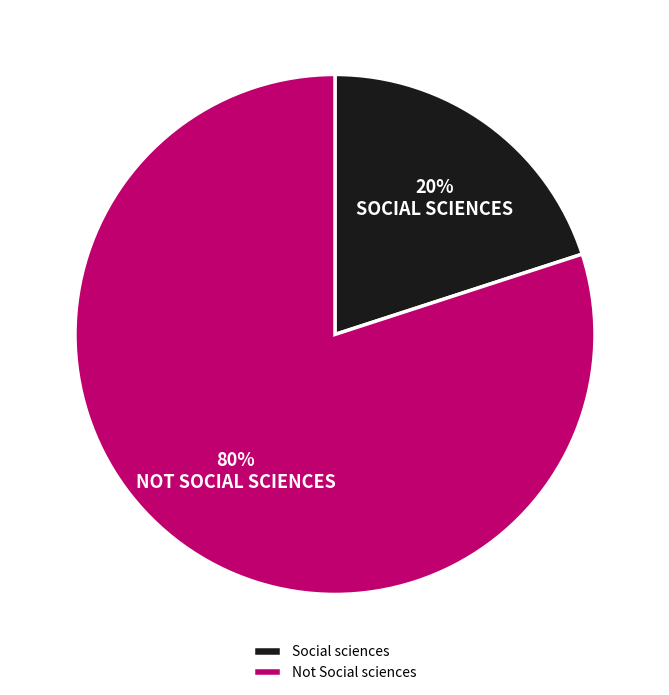

Count the number of slices in the pie.

2